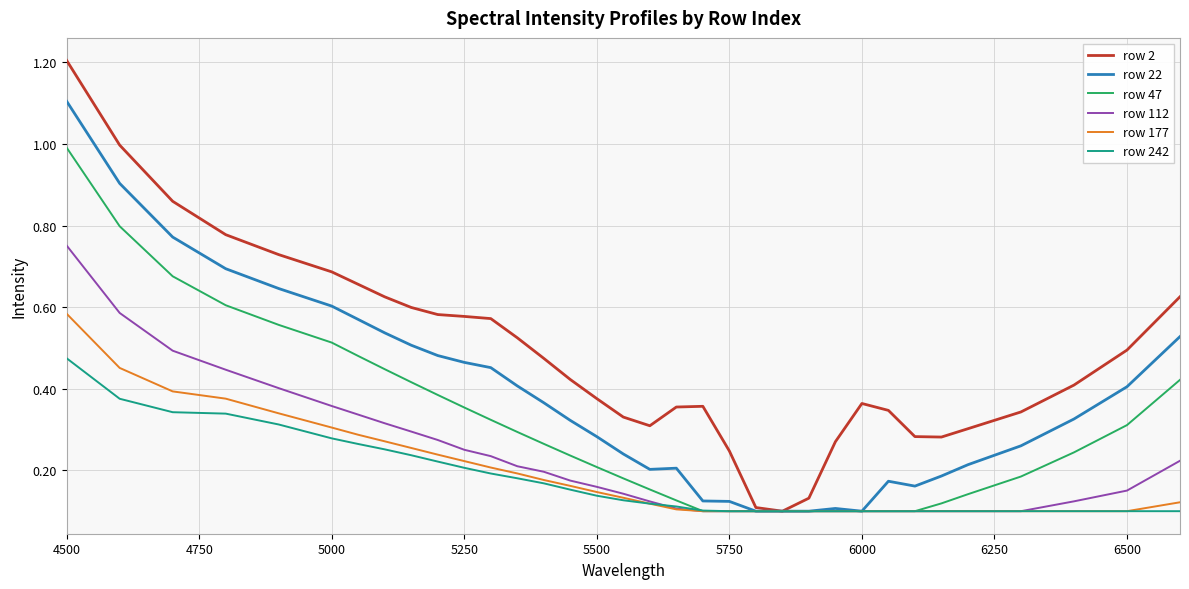

List the series in order of their peak value, highest first.

row 2, row 22, row 47, row 112, row 177, row 242